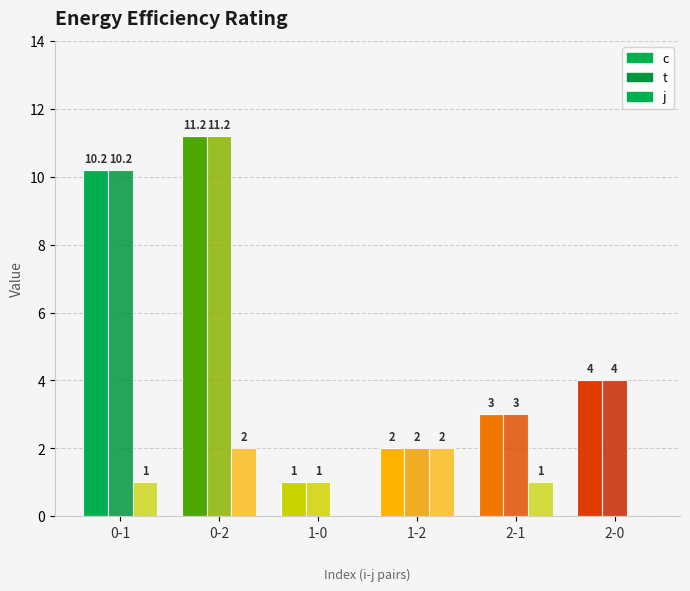

Count the number of data series in this chart.

3